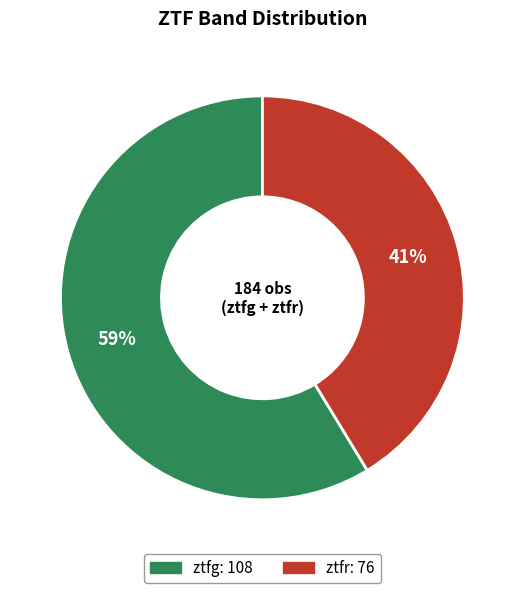

Combined, do ztfr and ztfg account for over 50%?

Yes